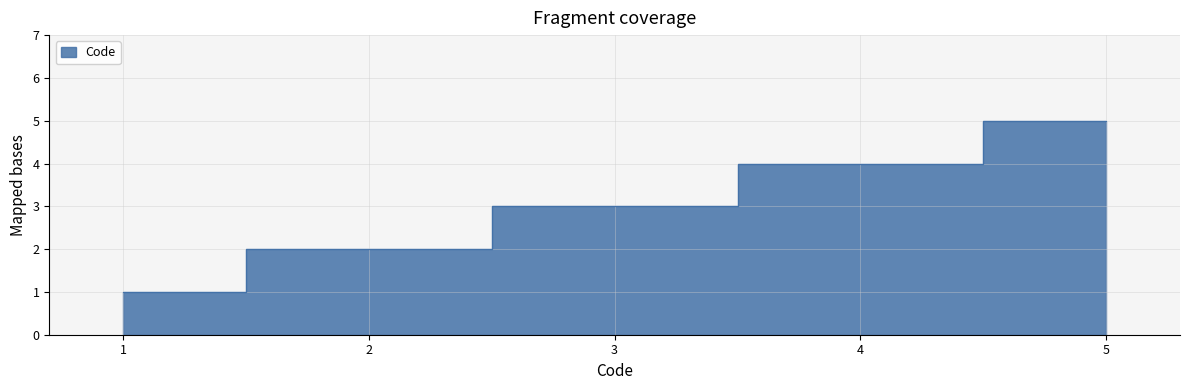

What is the average value?

3